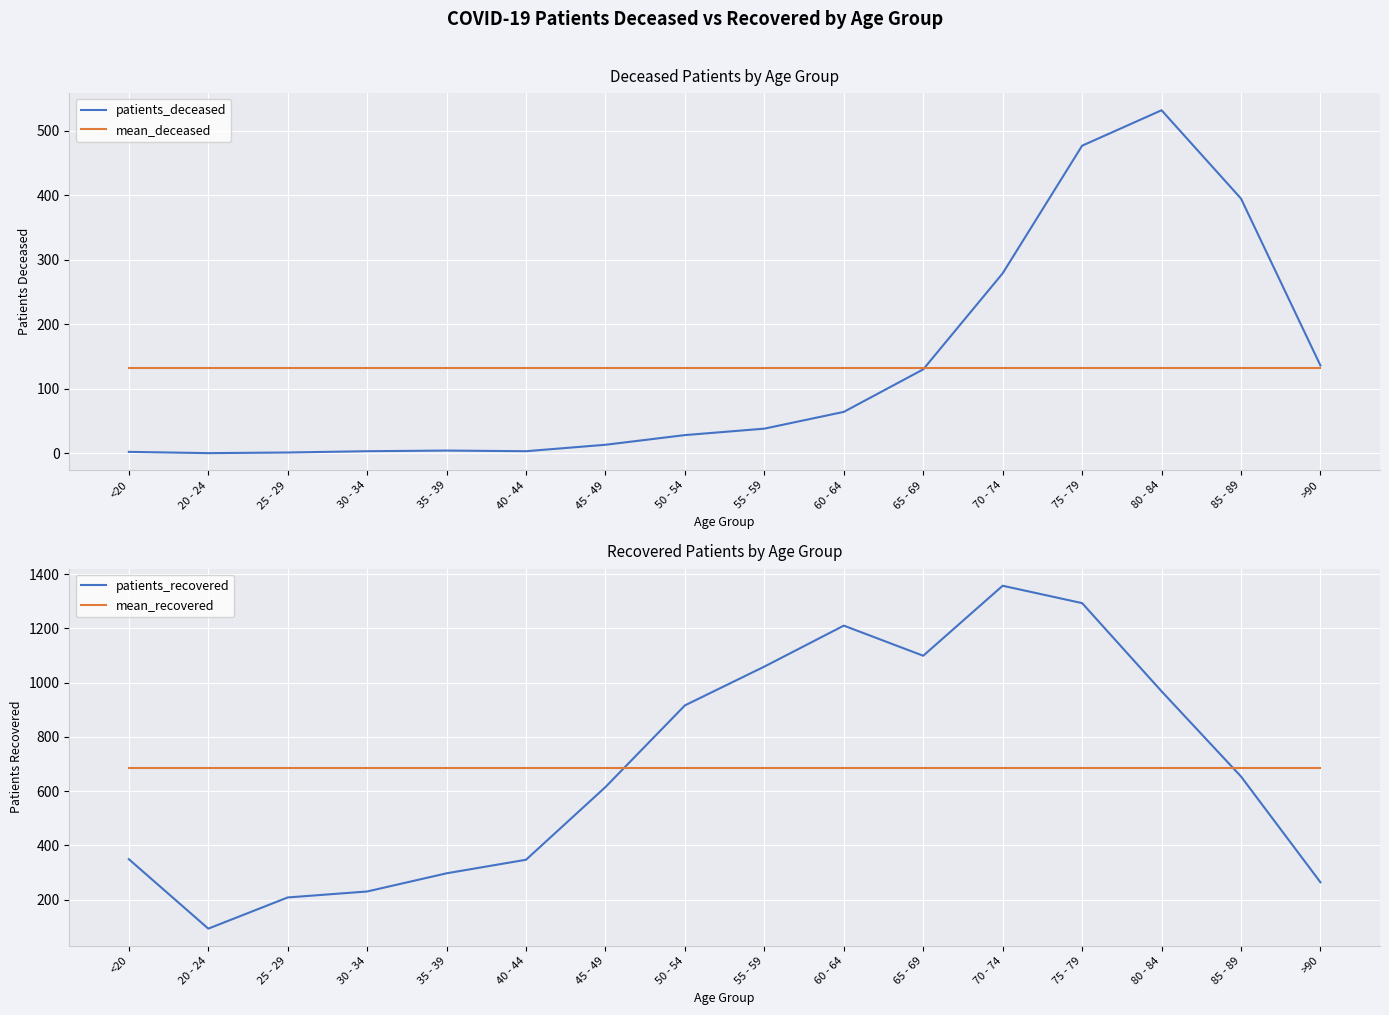

Between 75 - 79 and 50 - 54, which is larger?

75 - 79